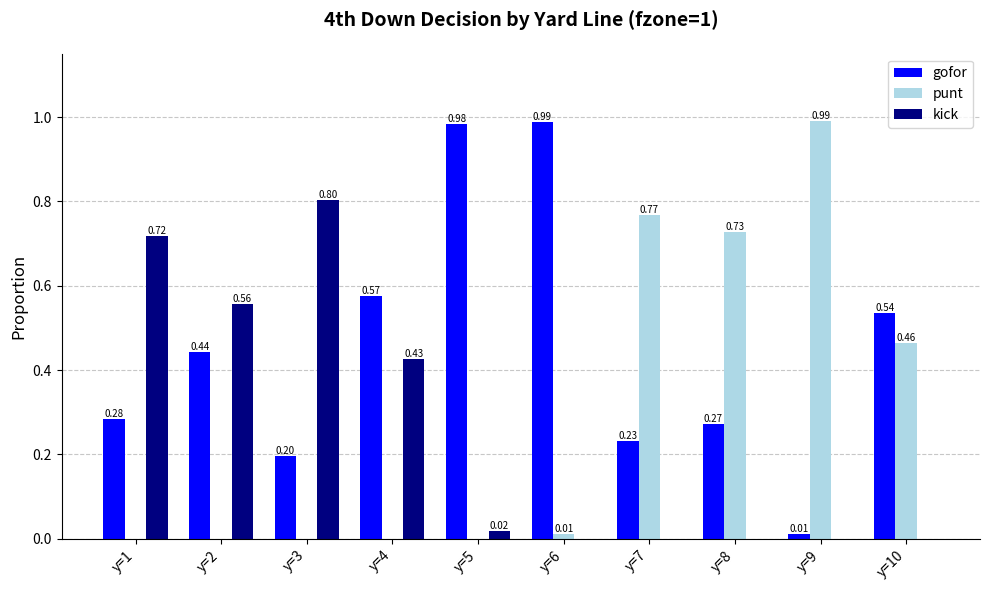

Is the value of punt at y=9 greater than the value of gofor at y=7?

Yes